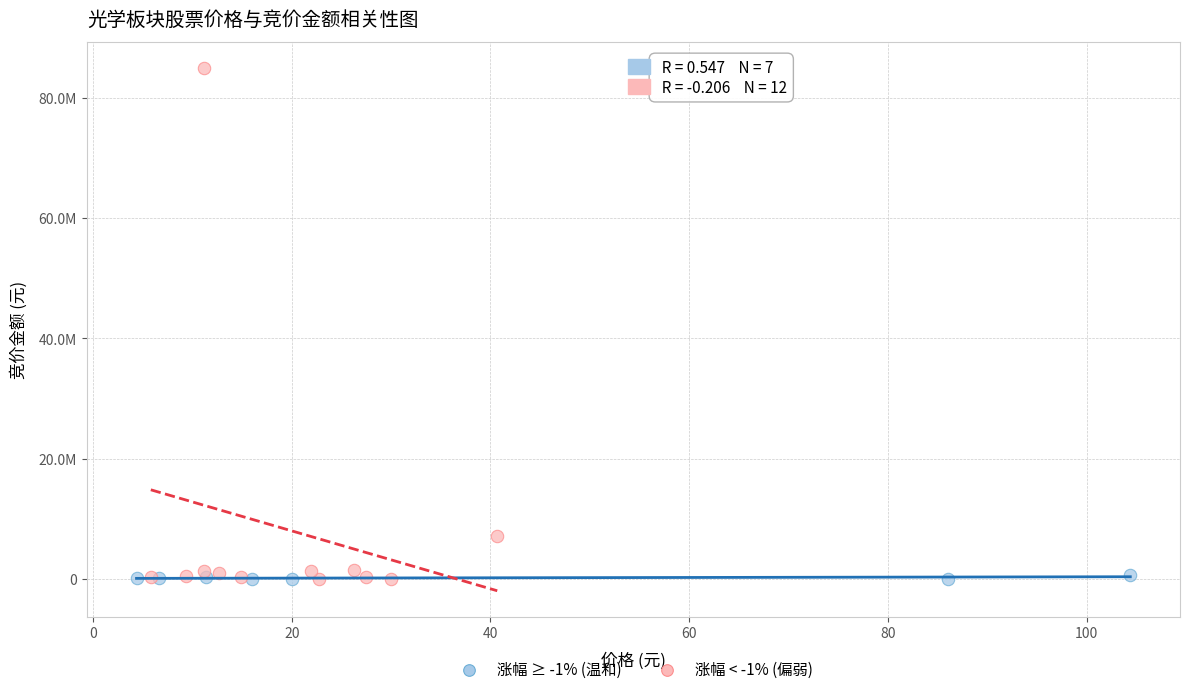

What are all the series names shown in the legend?

涨幅 ≥ -1% (温和), 涨幅 < -1% (偏弱)